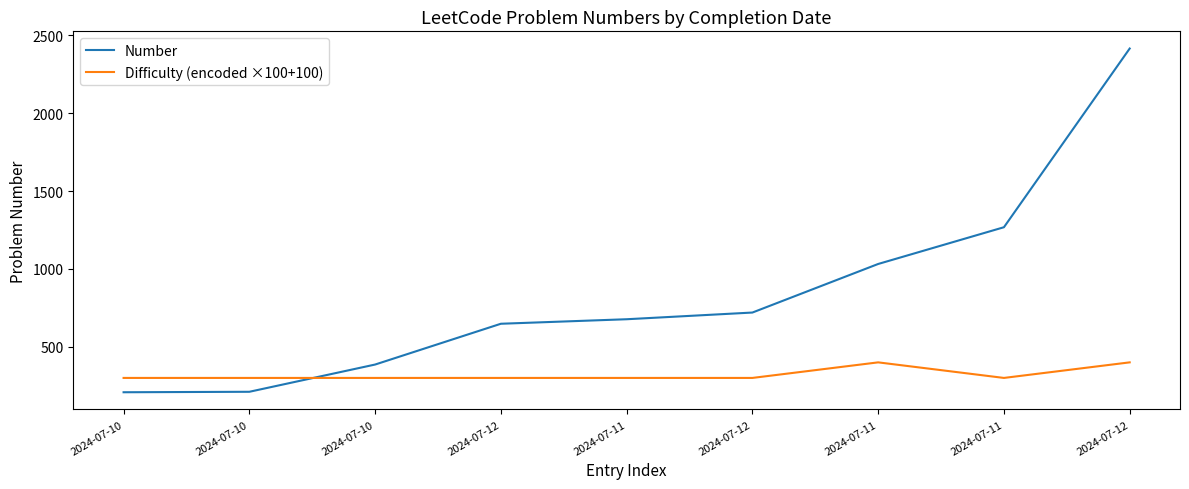

Which has a higher value, 2024-07-11 or 2024-07-11?

2024-07-11